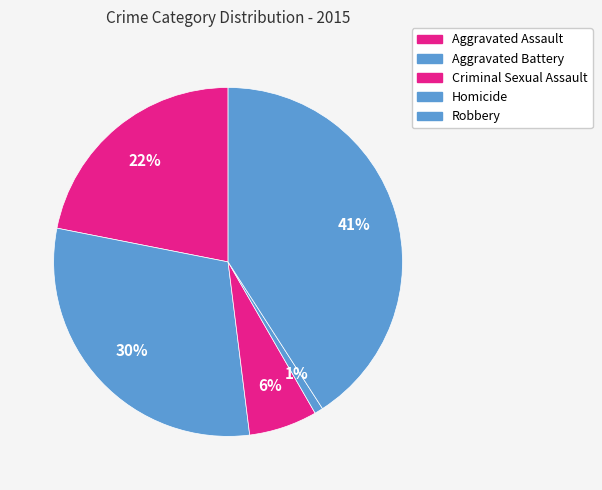

What percentage do Robbery and Aggravated Assault together represent?

62.8%